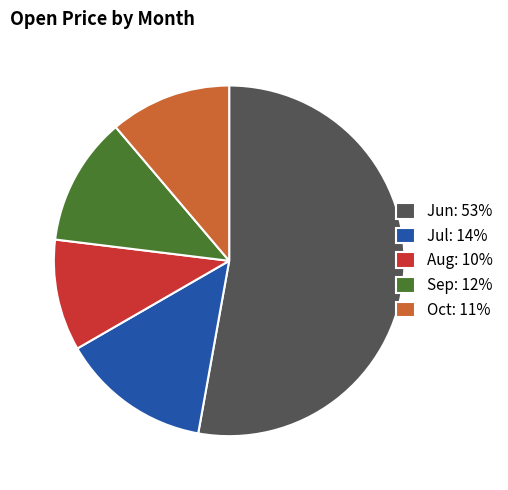

Is it true that Aug: 10% is 10% of the pie?

True